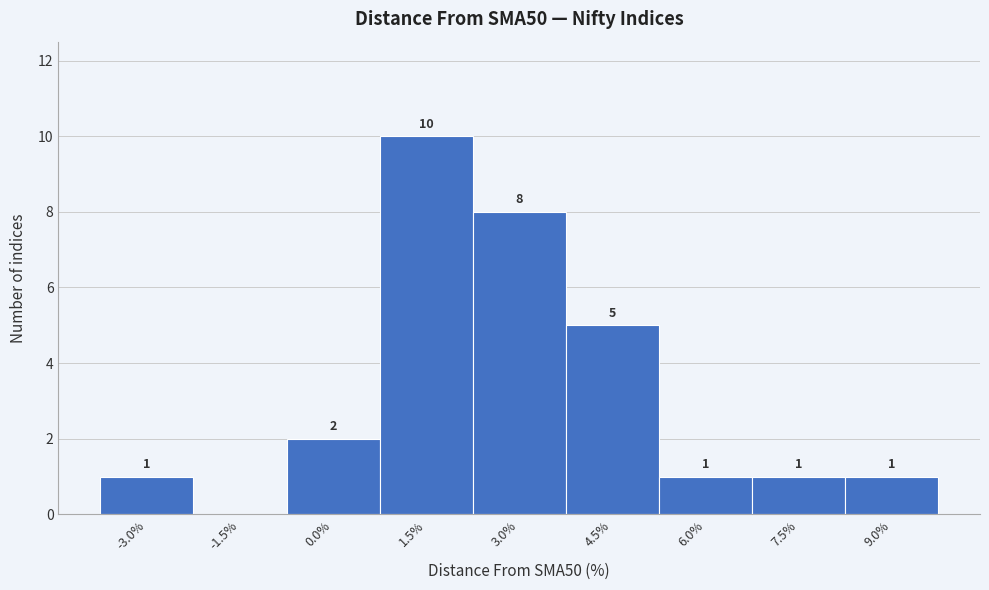

Reading right to left, list all the values displayed in this chart.

9.0%=1	7.5%=1	6.0%=1	4.5%=5	3.0%=8	1.5%=10	0.0%=2	-1.5%=0	-3.0%=1